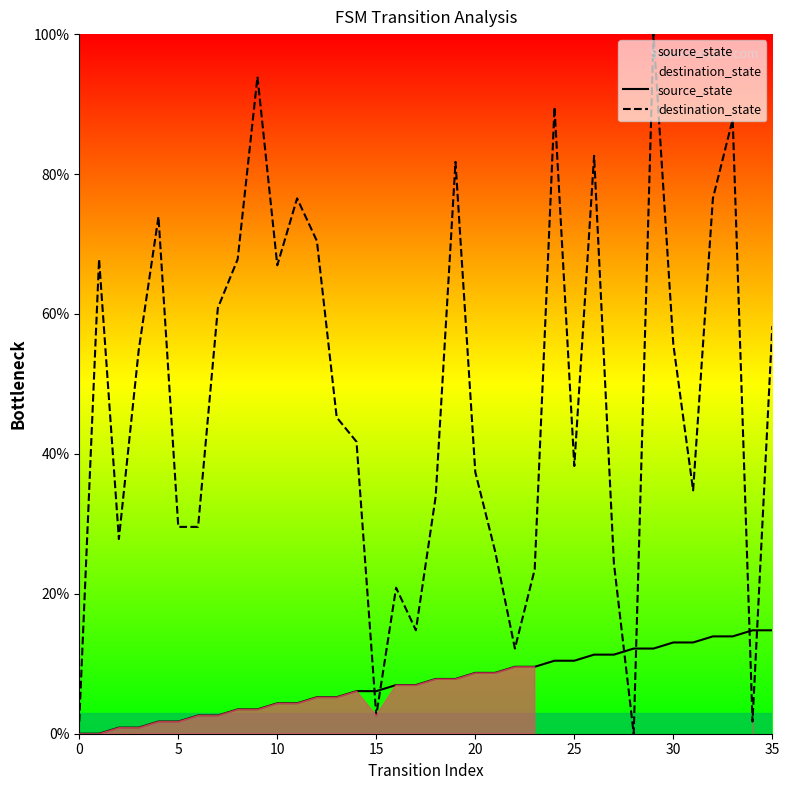

The value of destination_state at 10 is 67.0. True or false?

True